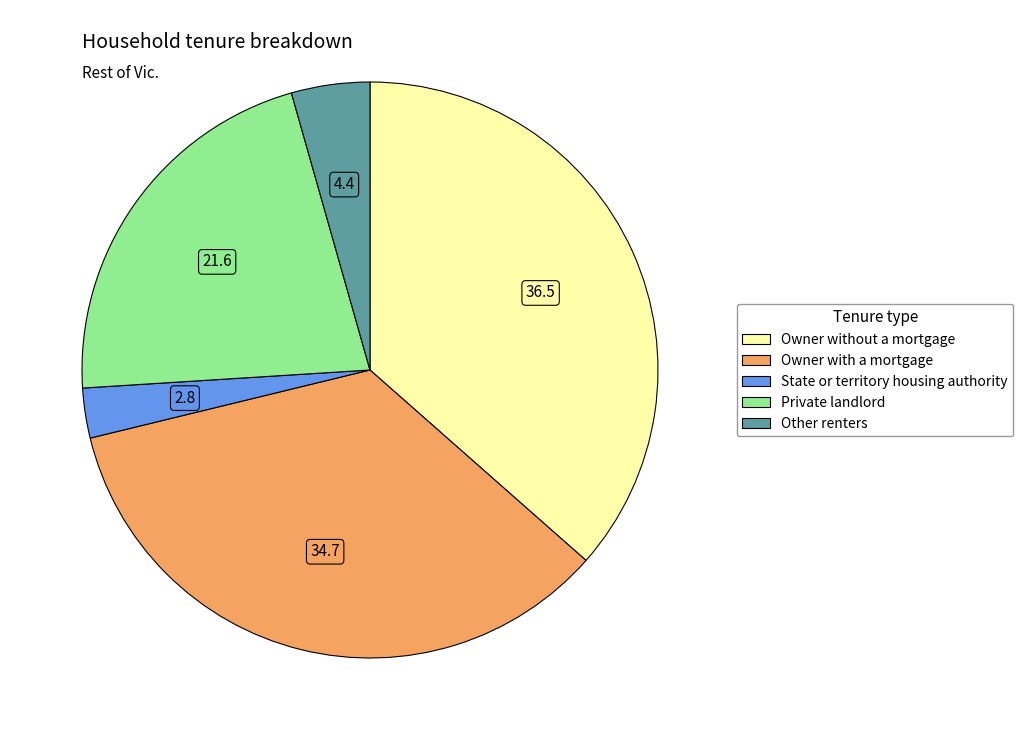

What is the ratio of the value at Owner without a mortgage to the value at State or territory housing authority?

13.0